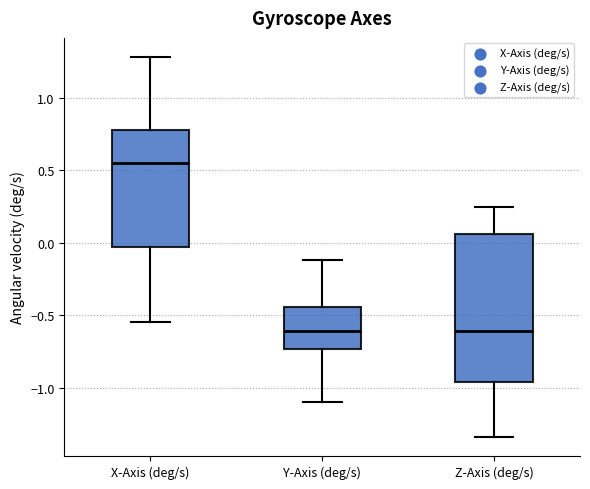

Which box is the tallest, from its lower edge to its upper edge?

Z-Axis (deg/s)